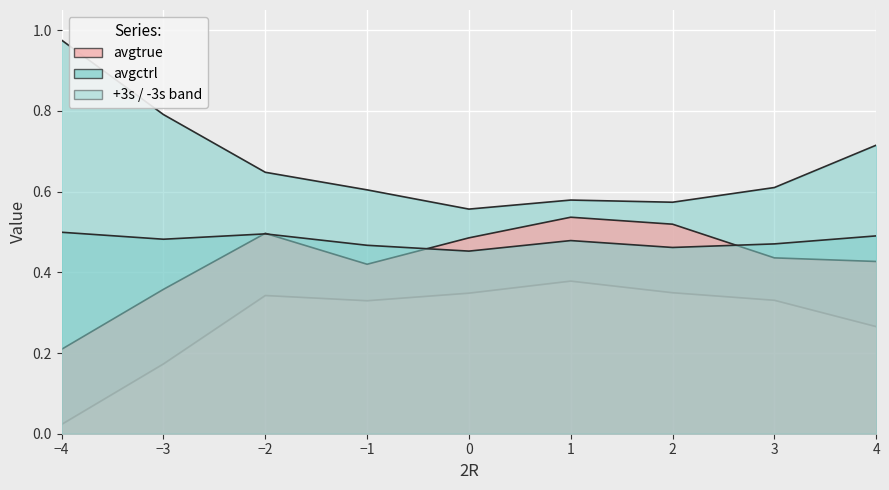

In -3s, how many points are lower than both neighbors (excluding endpoints)?

1